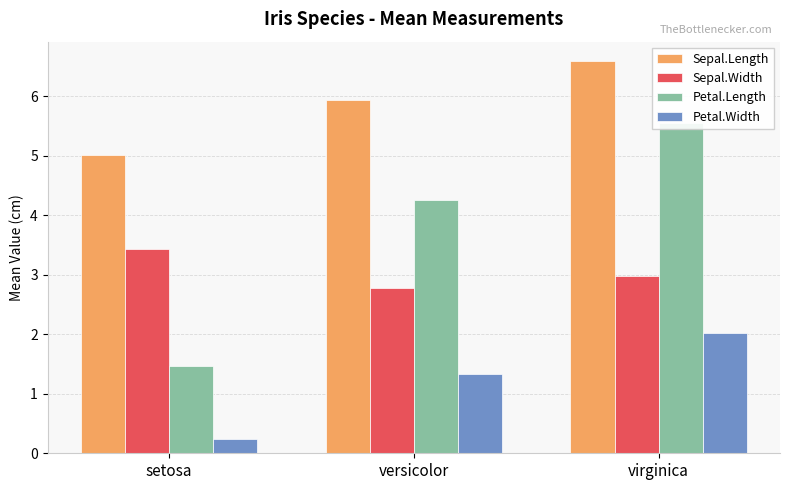

Rank the series at versicolor from lowest to highest value.

Petal.Width, Sepal.Width, Petal.Length, Sepal.Length